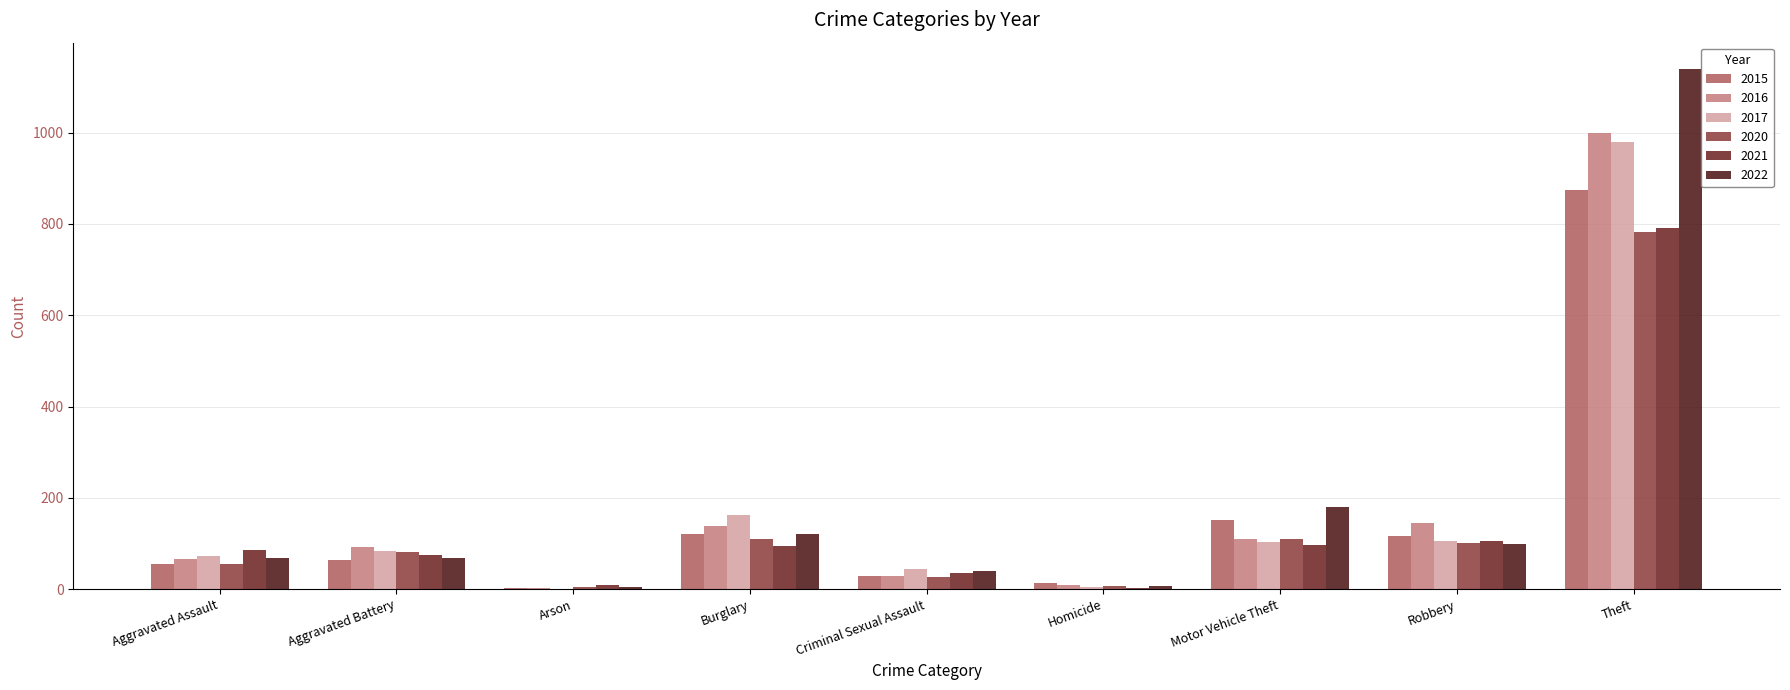

Does the chart contain stacked bars?

No